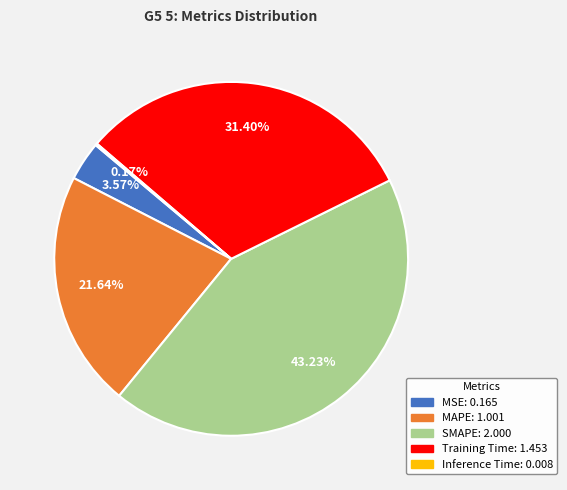

Which slice is the largest?

SMAPE